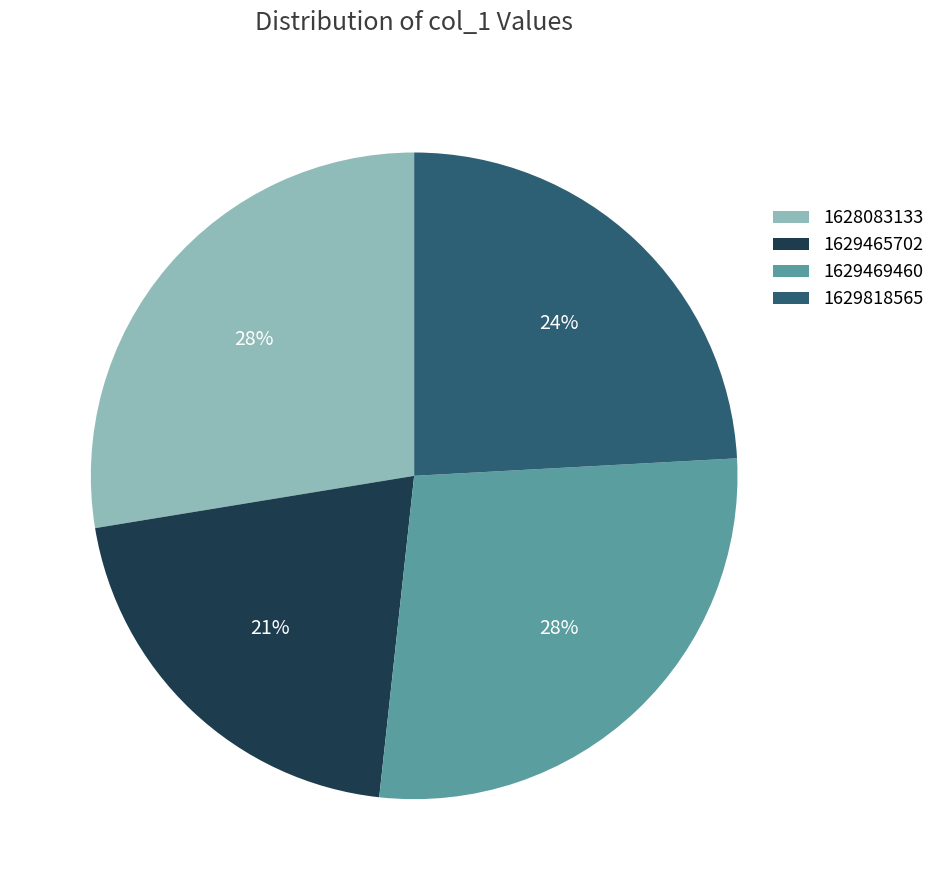

The 1629818565 slice represents 24% of the pie. True or false?

True